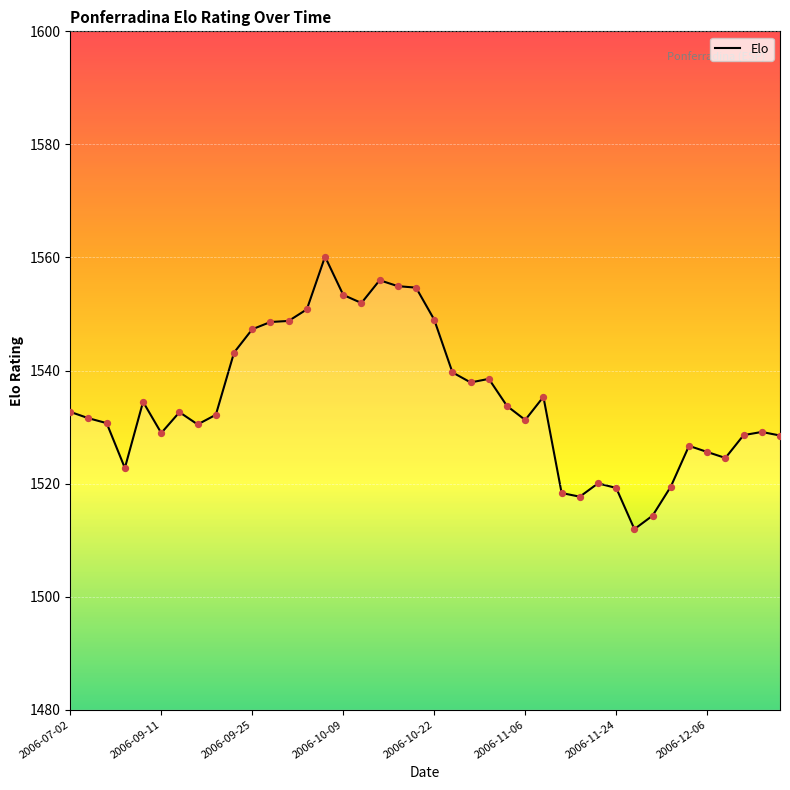

What is the greatest value displayed?

1560.1